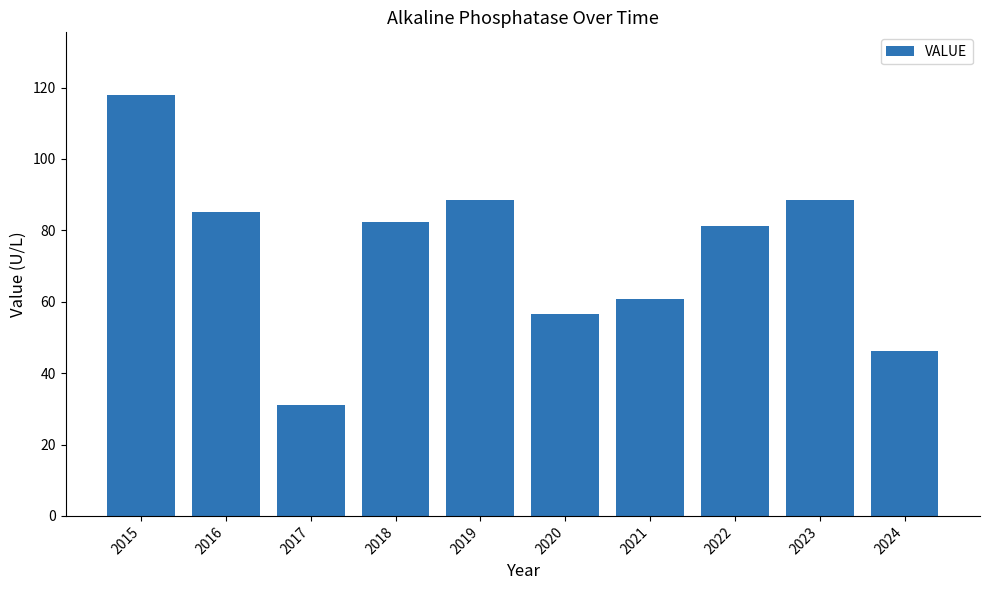

What is the greatest value displayed?

117.8